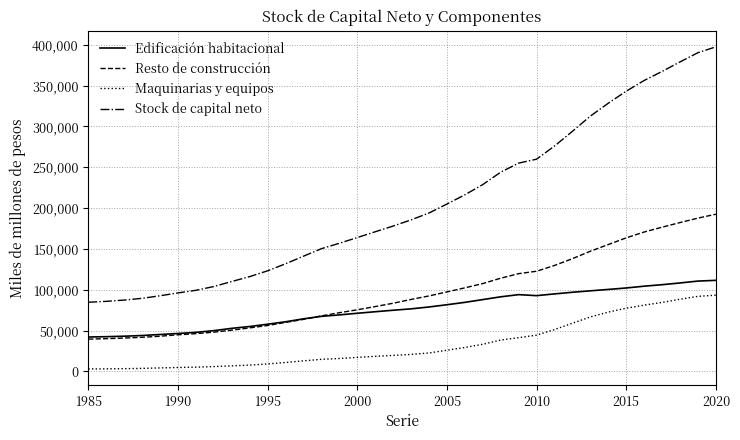

Which series has the largest range (max minus min)?

Stock de capital neto